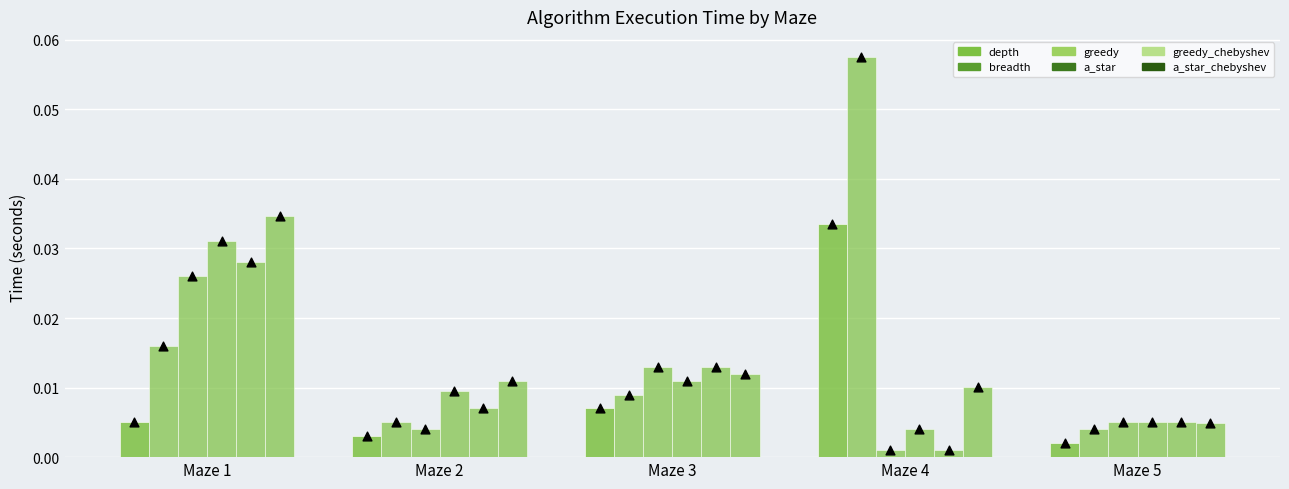

Is the value of greedy_chebyshev at Maze 5 greater than the value of a_star_chebyshev at Maze 5?

Yes